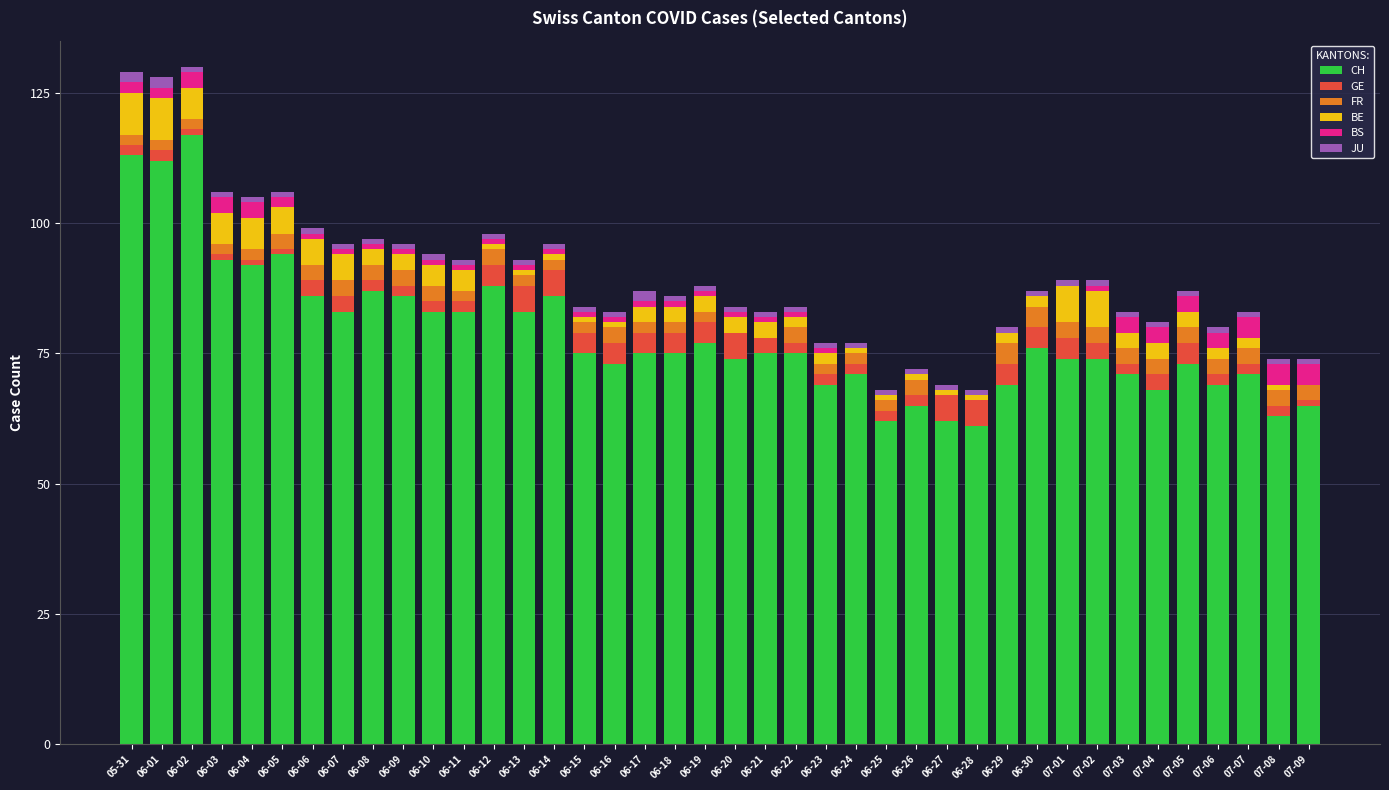

What is the highest value of the CH series?

117